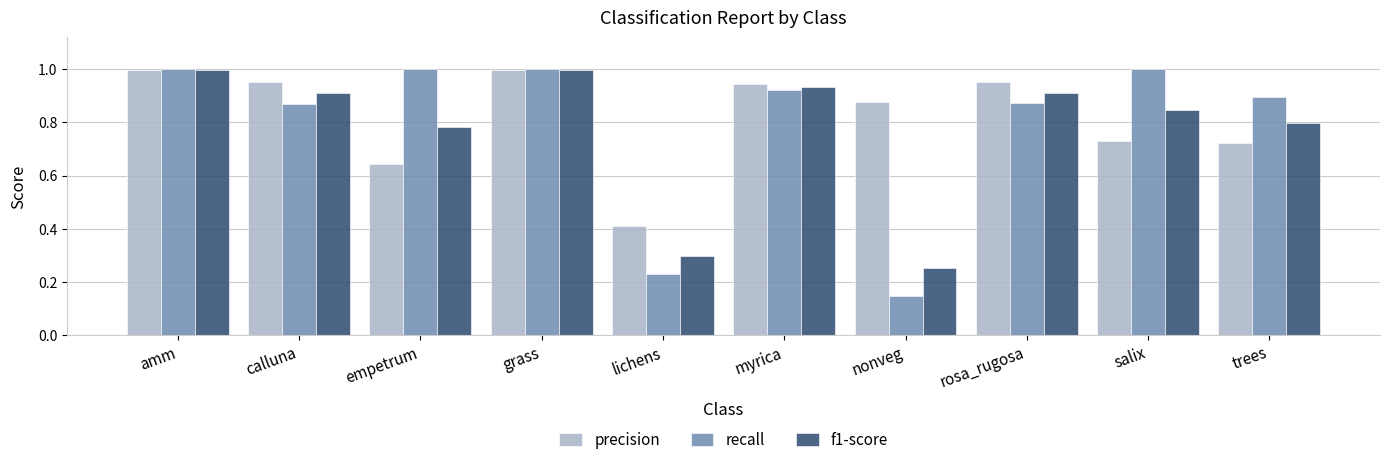

Which series has the largest range (max minus min)?

recall